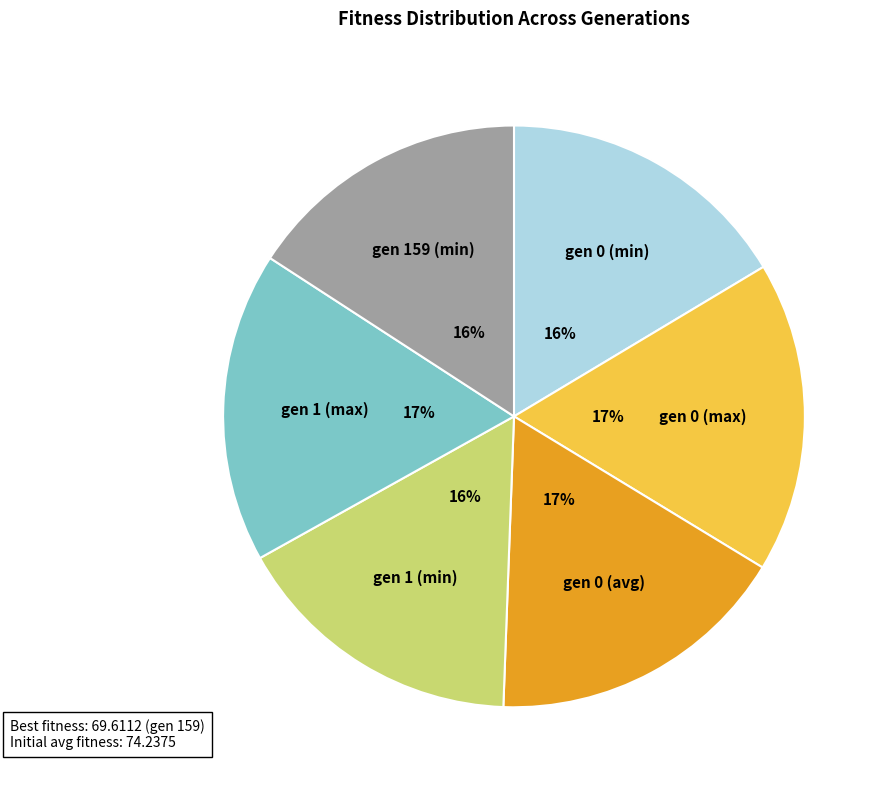

Is there any slice that represents more than half of the pie?

No